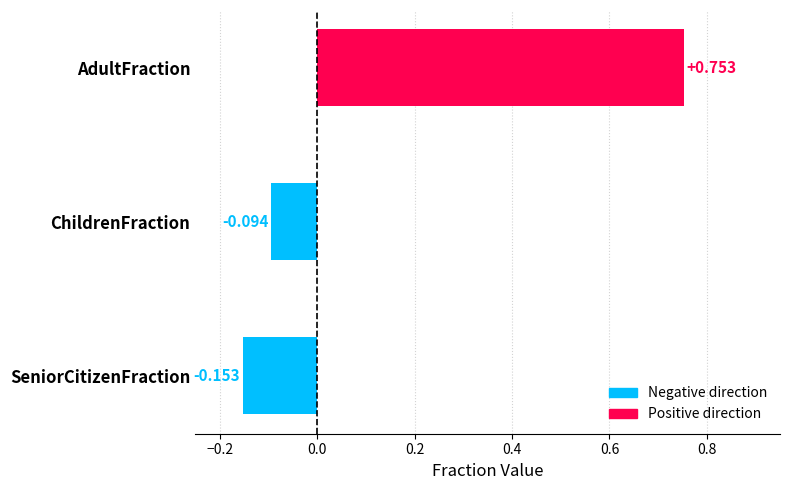

At which label is the value closest to 0?

ChildrenFraction